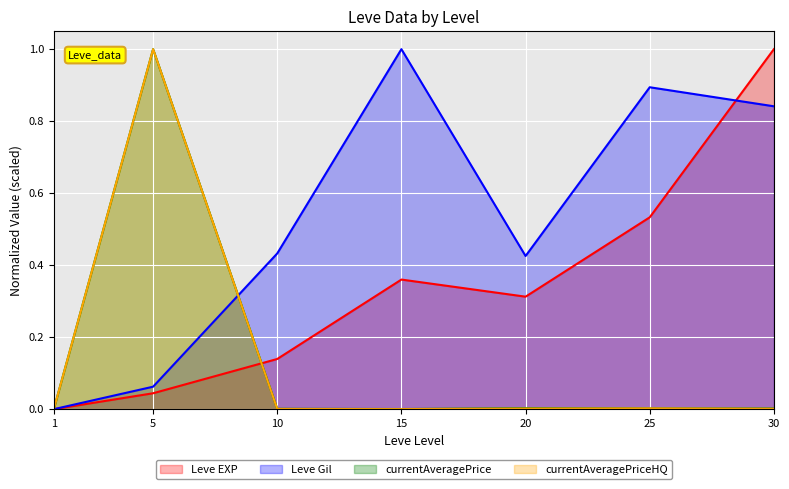

What is the sum of all Leve EXP values?

2.4